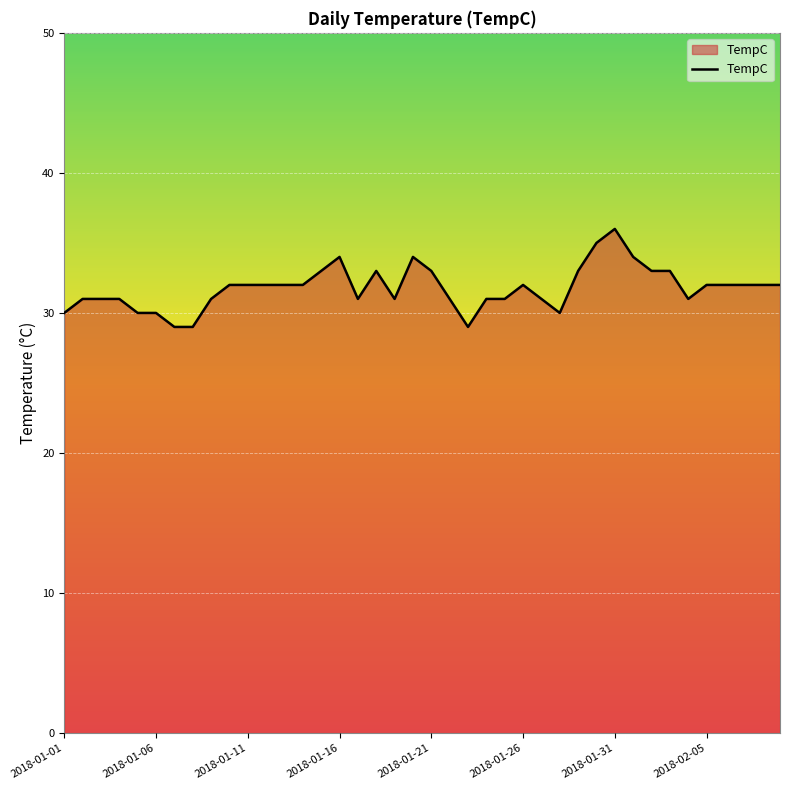

What is the minimum value shown in the chart?

29